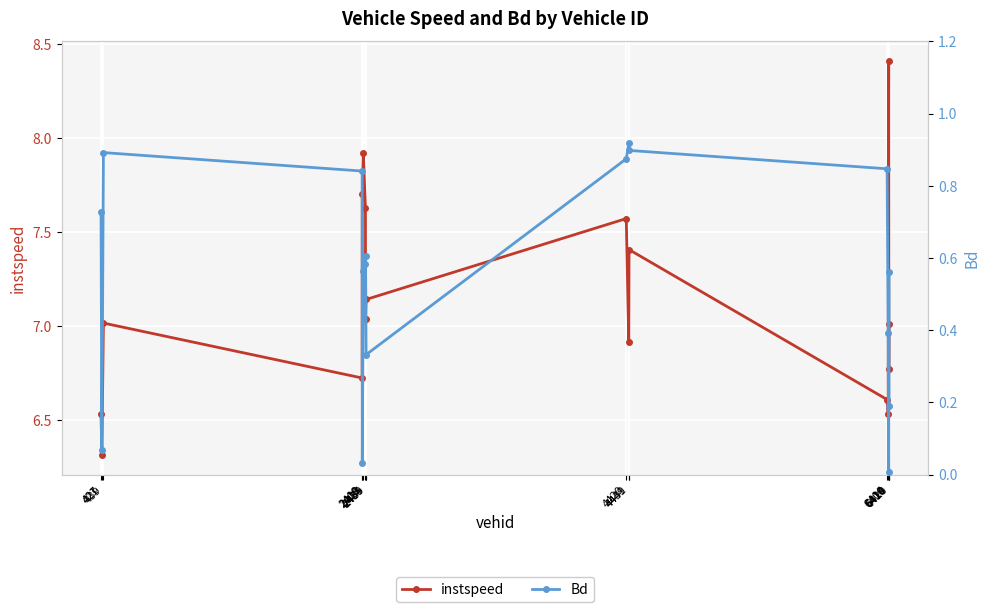

What are all the series names shown in the legend?

instspeed, Bd